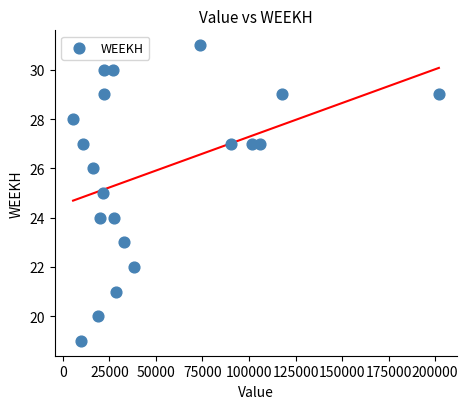

What is the range of Y values (max minus min)?

12